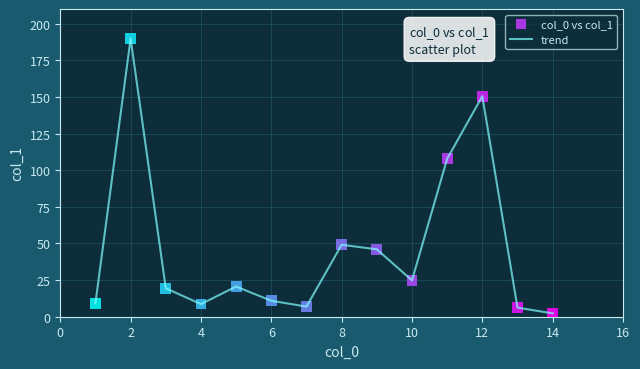

What is the maximum value shown in the chart?

189.8